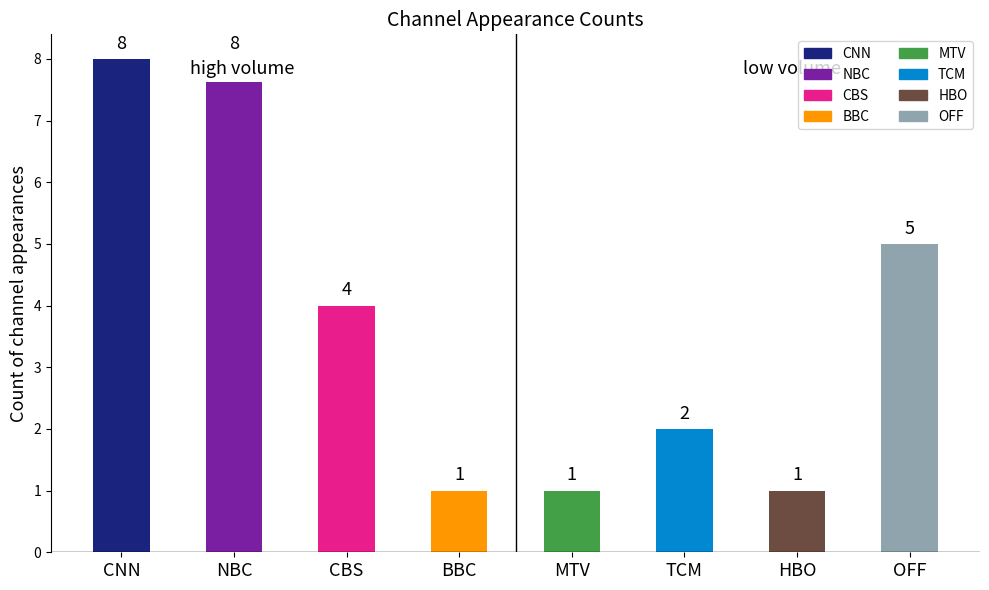

Where is the data nearest to the value 4?

CBS